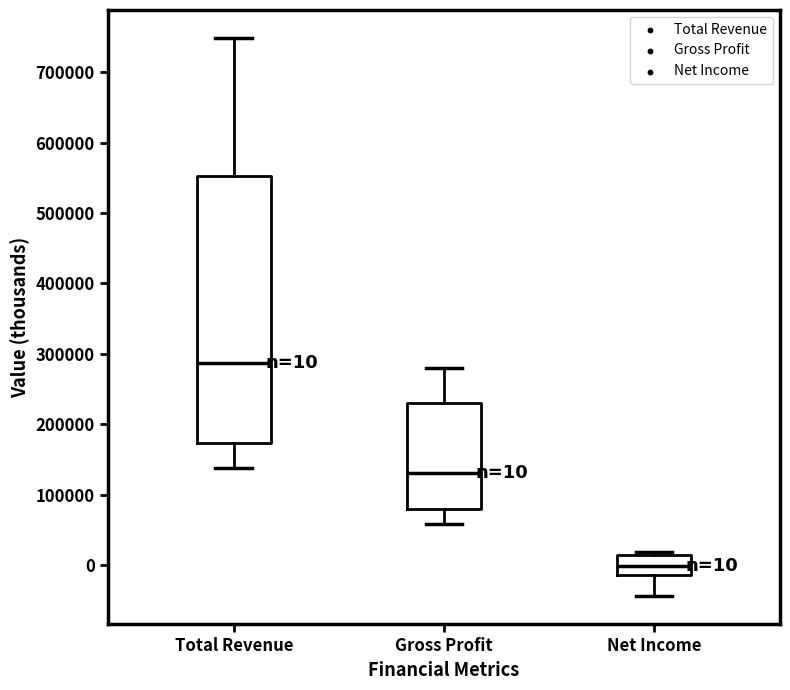

Which box is the tallest, from its lower edge to its upper edge?

Total Revenue